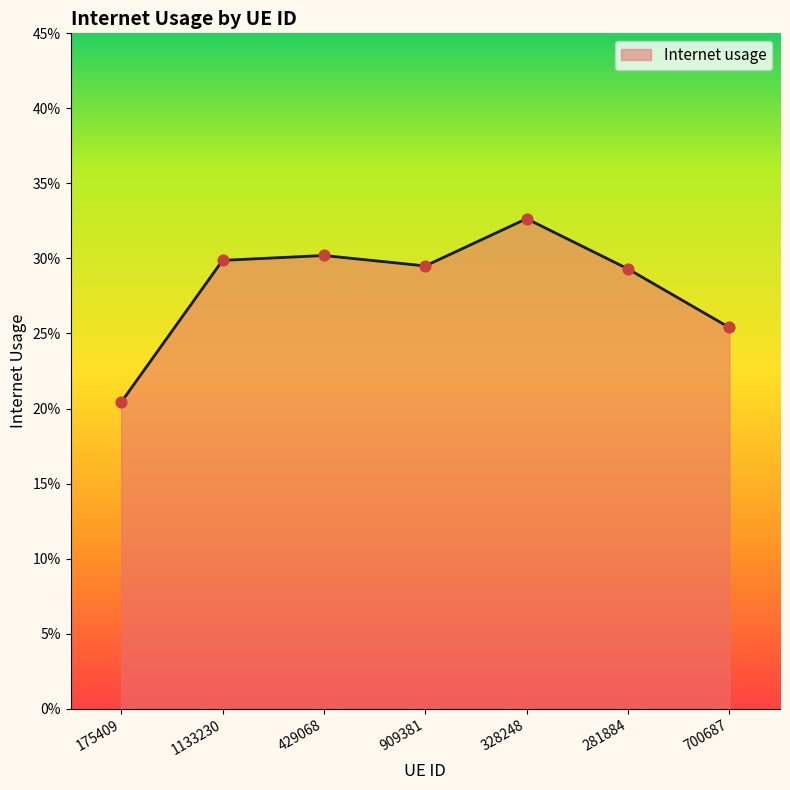

What is the change in value from 175409 to 909381?

+0.1